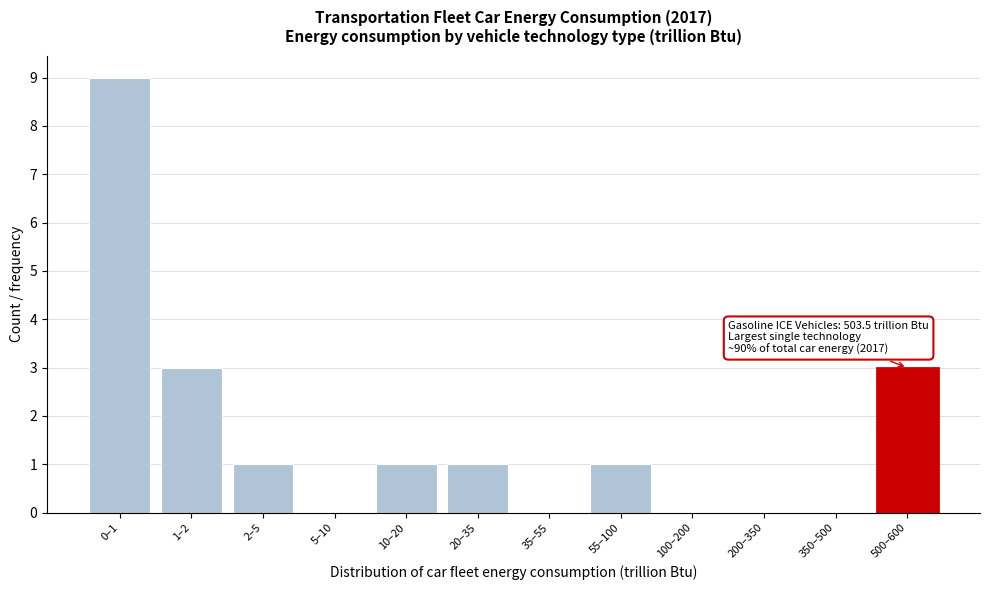

Reading left to right, extract all data points from this chart.

0–1=9	1–2=3	2–5=1	5–10=0	10–20=1	20–35=1	35–55=0	55–100=1	100–200=0	200–350=0	350–500=0	500–600=3